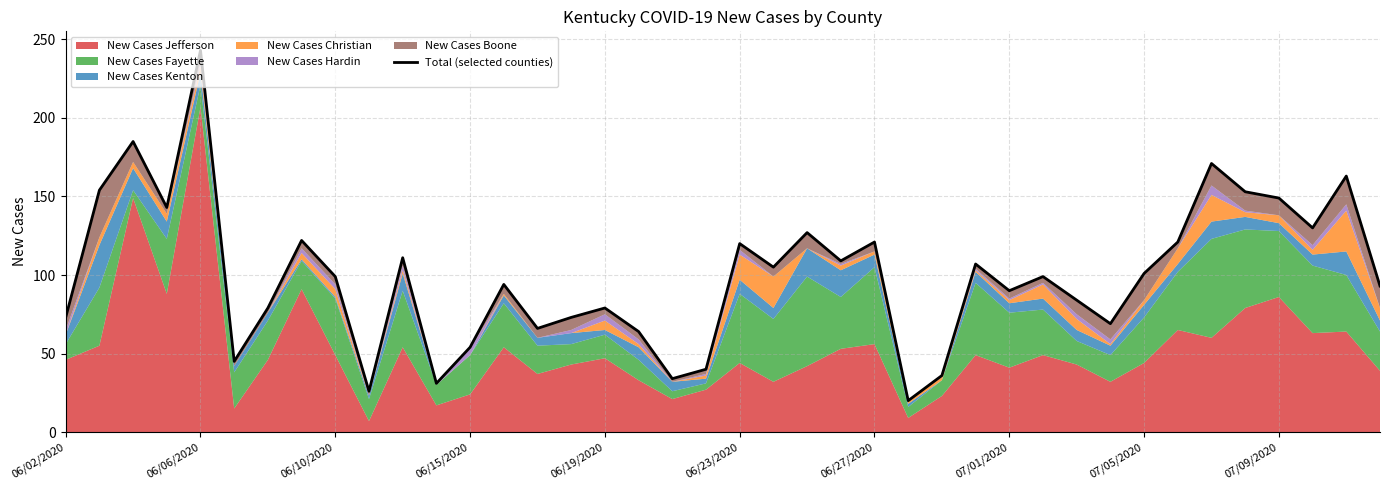

True or false: the data has more than 1 interior local peaks.

True